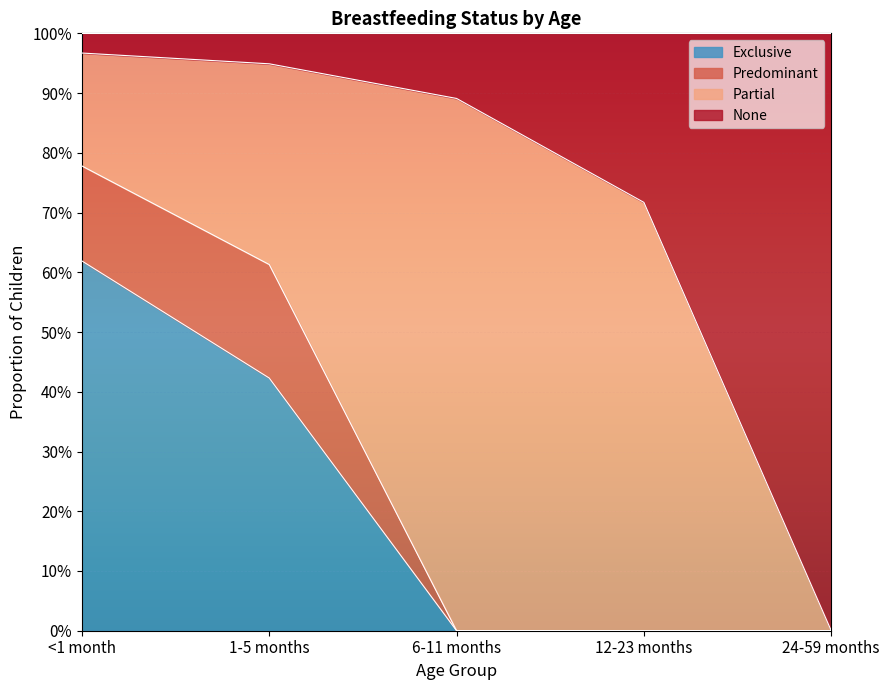

Rank the categories by Exclusive value from highest to lowest.

<1 month, 1-5 months, 6-11 months, 12-23 months, 24-59 months